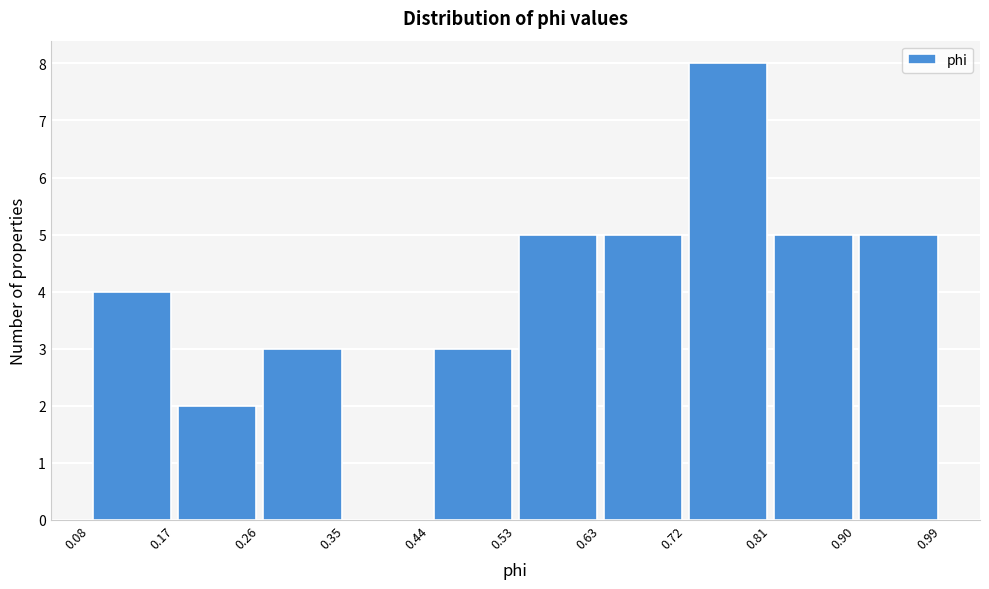

Reading left to right, transcribe this chart: for each bar, give the range it covers on the x-axis and its height. The values are not printed on the chart, so give them approximately, as read against the axis.

0.08 to 0.17: 4
0.17 to 0.26: 2
0.26 to 0.35: 3
0.35 to 0.44: 0
0.44 to 0.53: 3
0.53 to 0.63: 5
0.63 to 0.72: 5
0.72 to 0.81: 8
0.81 to 0.90: 5
0.90 to 0.99: 5